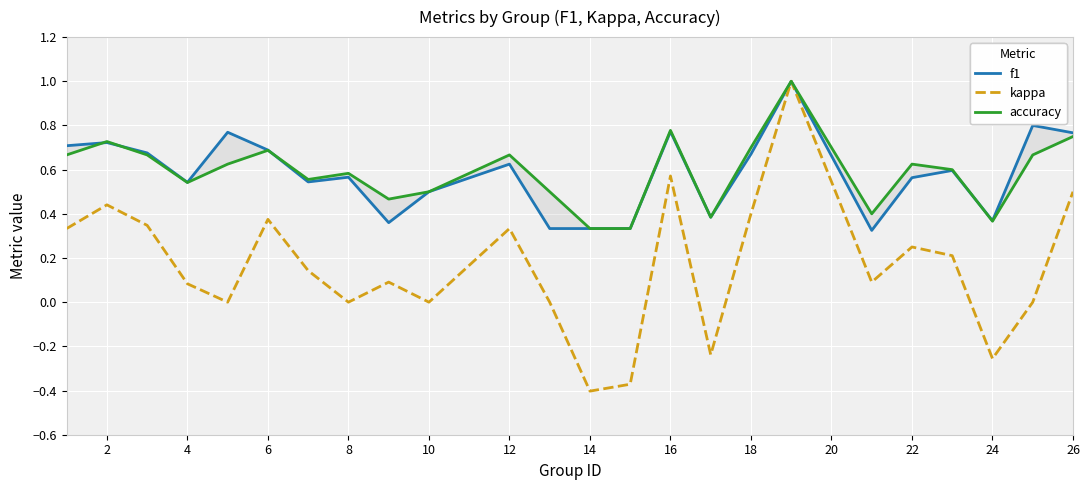

Which series has the widest spread of values?

kappa